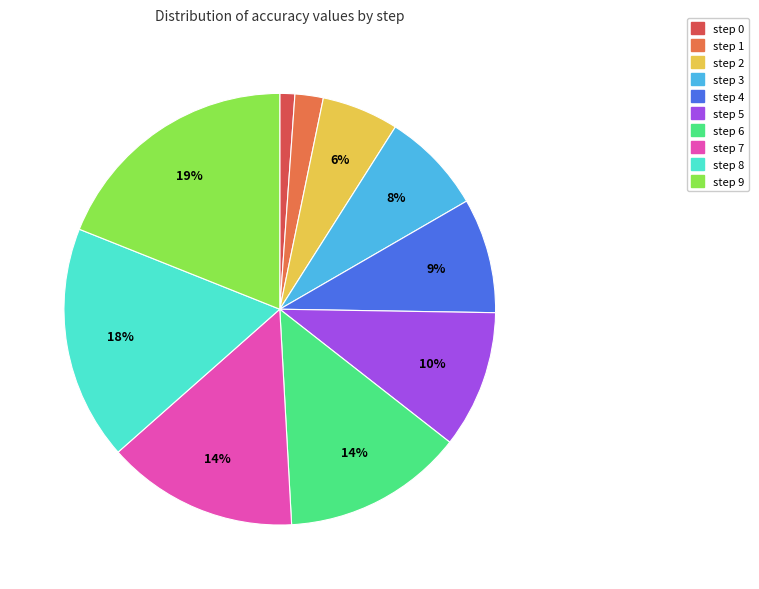

What is the ratio of the value at step 1 to the value at step 8?

0.1